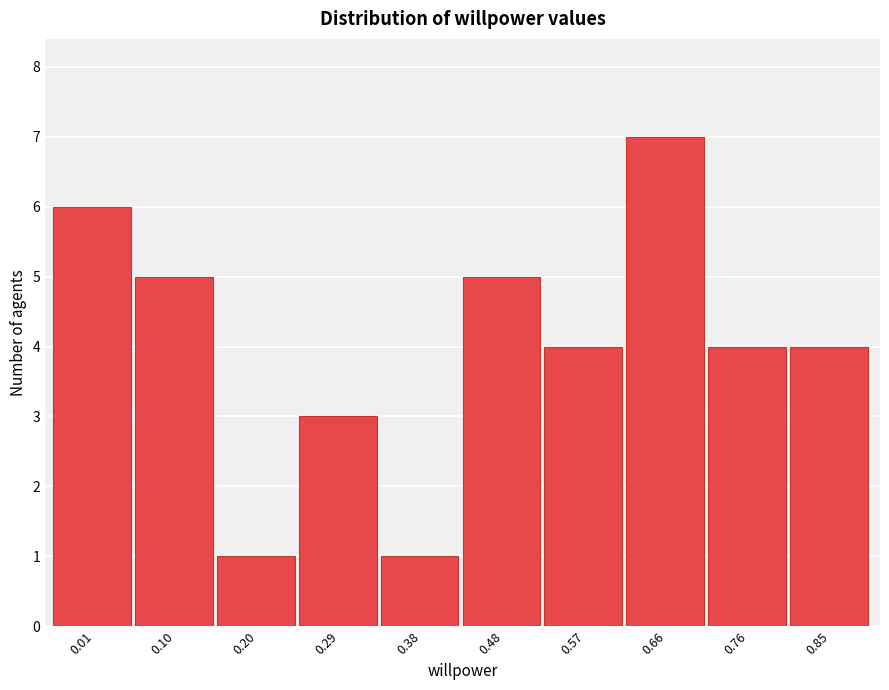

Reading left to right, extract all data points from this chart.

6	5	1	3	1	5	4	7	4	4